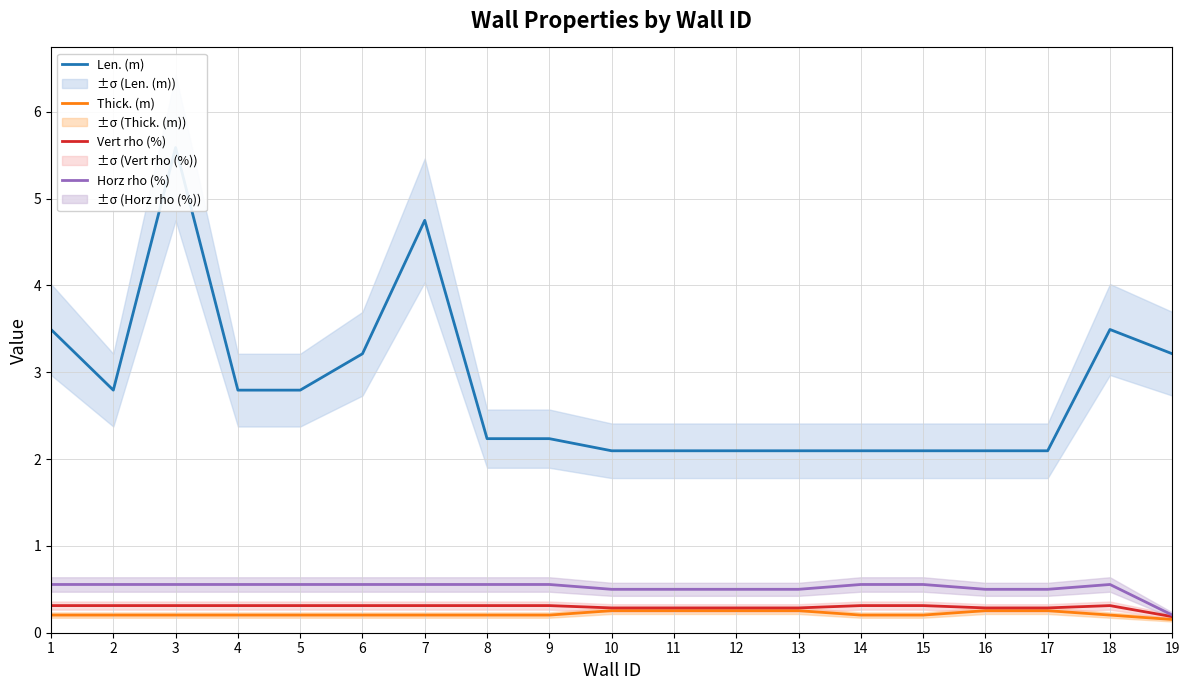

Does the chart have visible grid lines?

Yes